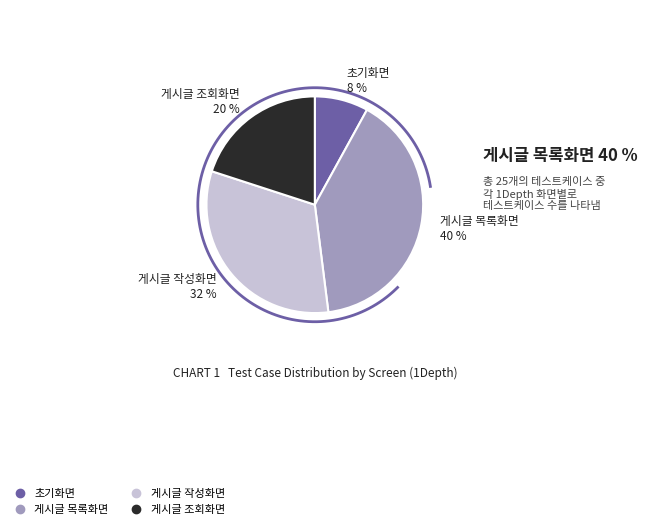

How many slices are in this pie chart?

4